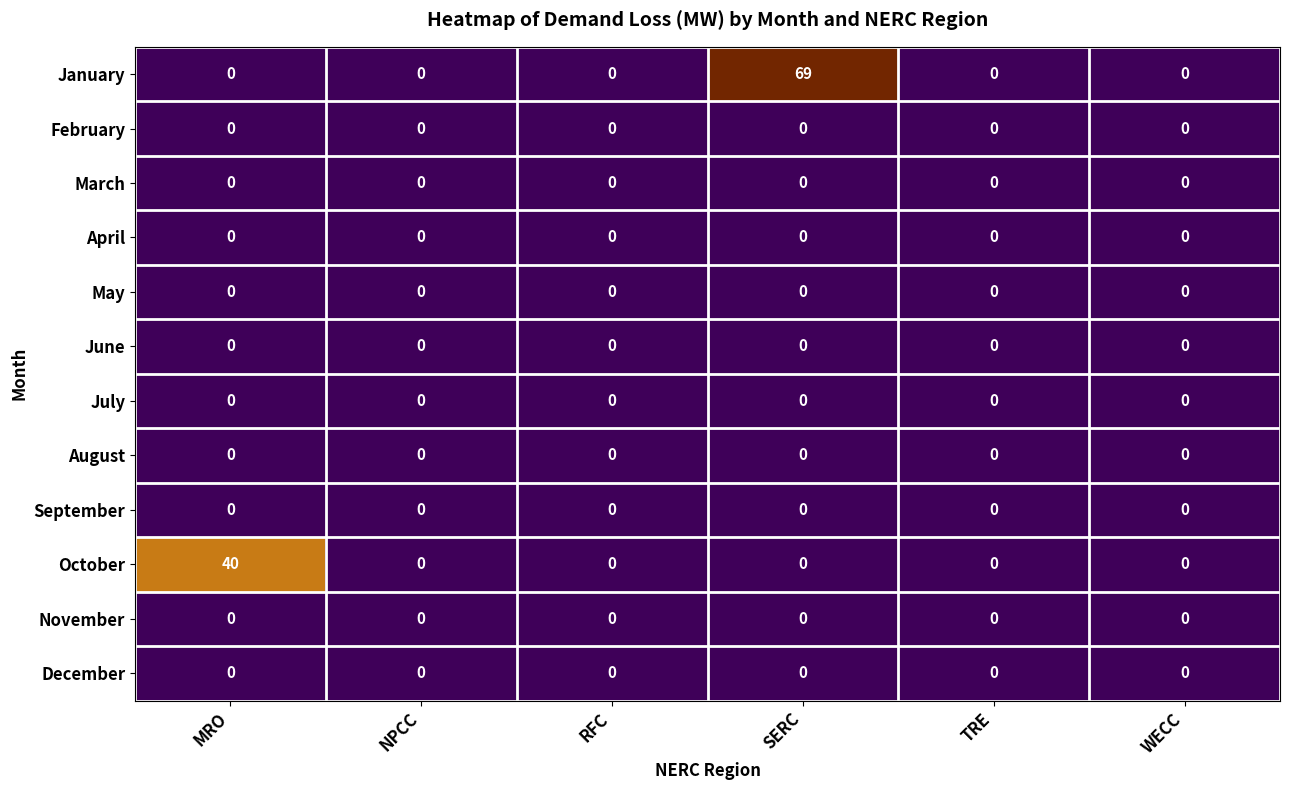

How many data points does each series have?

6